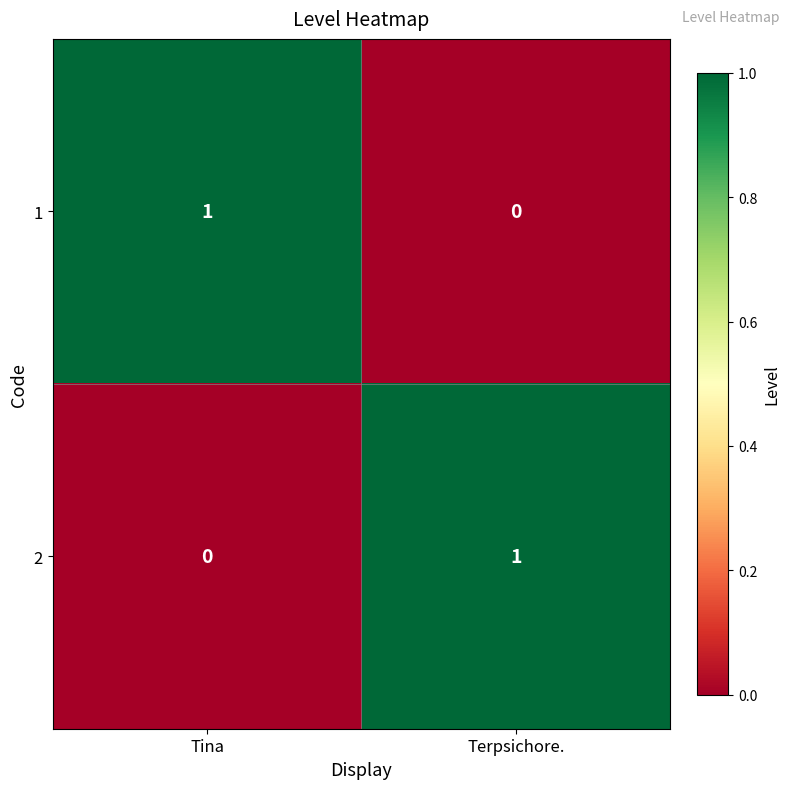

Reading left to right, what are all the values shown in this chart?

1: 1	0
2: 0	1